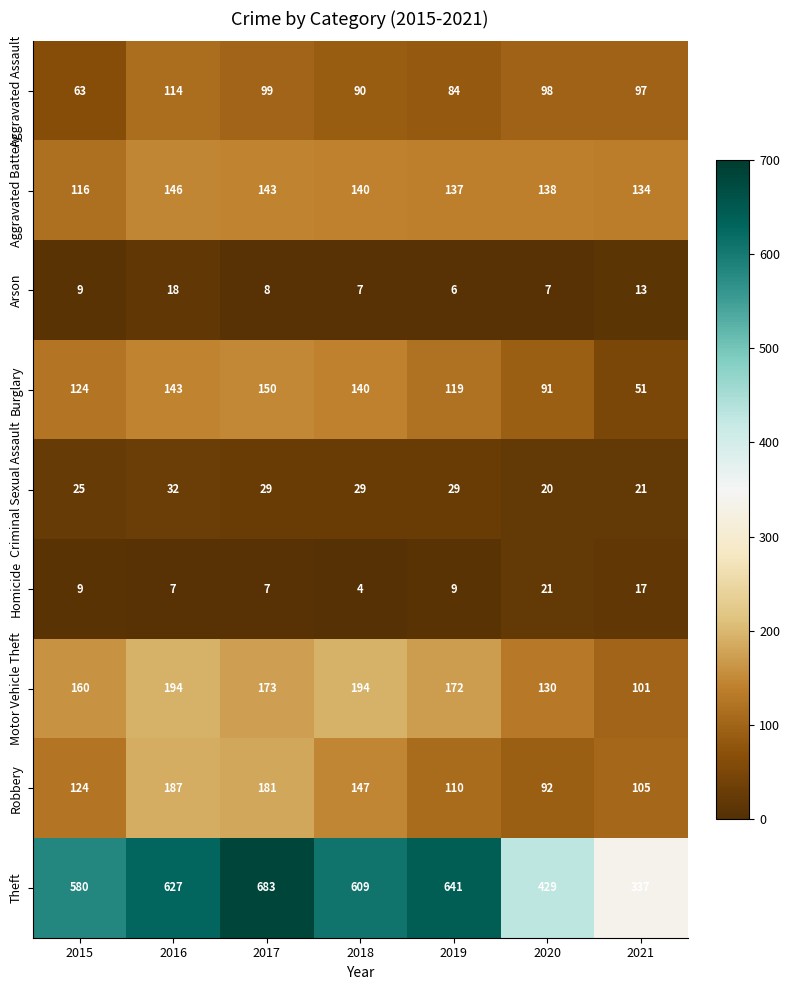

What is the spread (max minus min) of values at 2021?

324